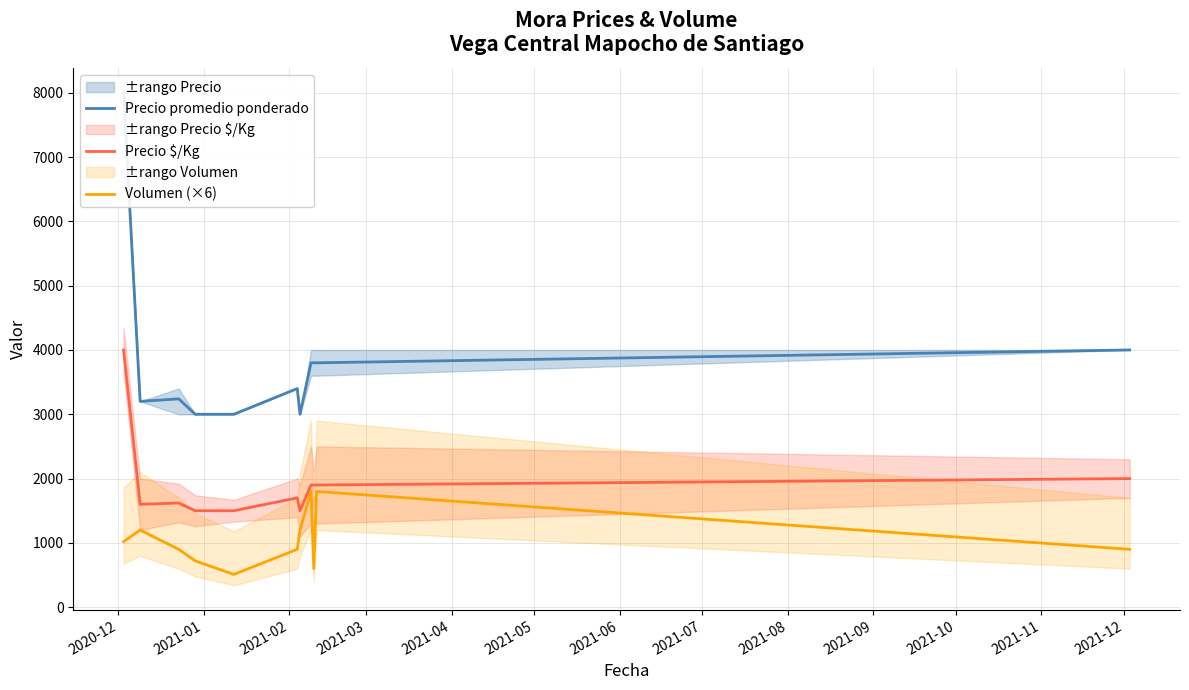

What is the maximum value for Volumen (×6)?

1800